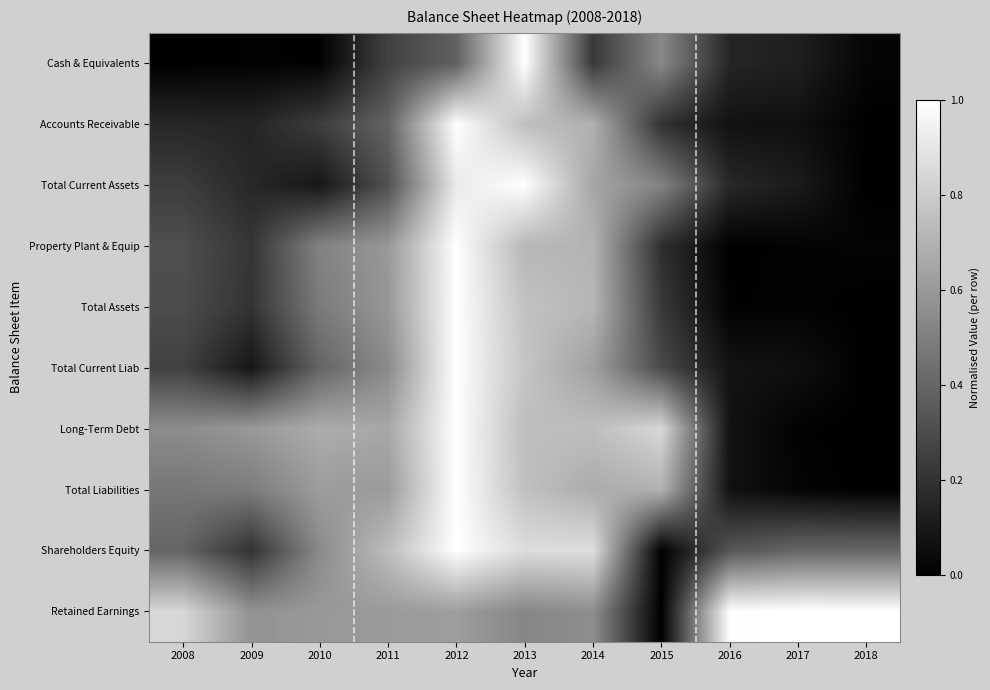

Which label corresponds to the largest value in the chart?

2013